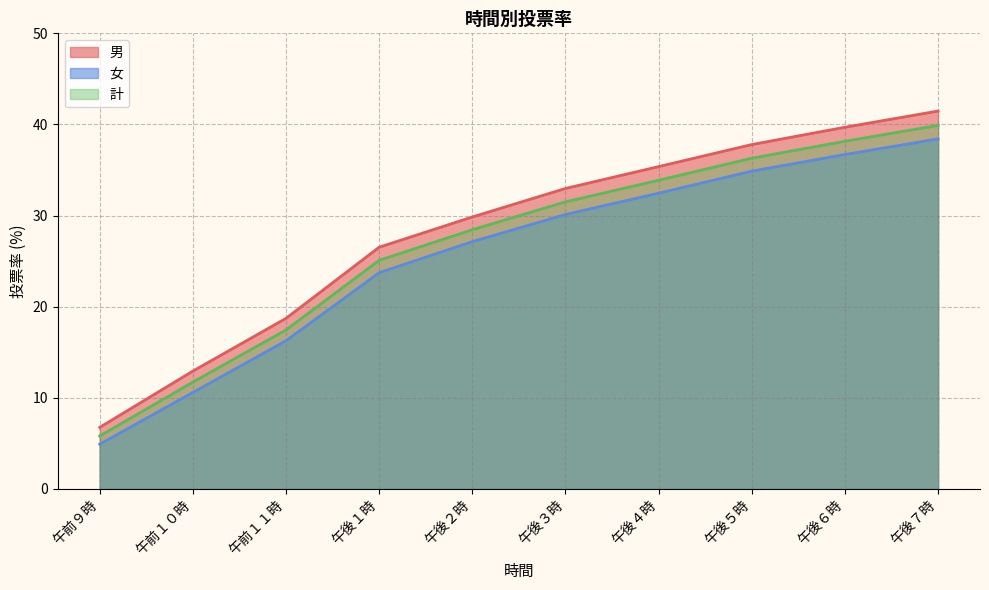

Rank the categories by 女 value from lowest to highest.

午前９時, 午前１０時, 午前１１時, 午後１時, 午後２時, 午後３時, 午後４時, 午後５時, 午後６時, 午後７時